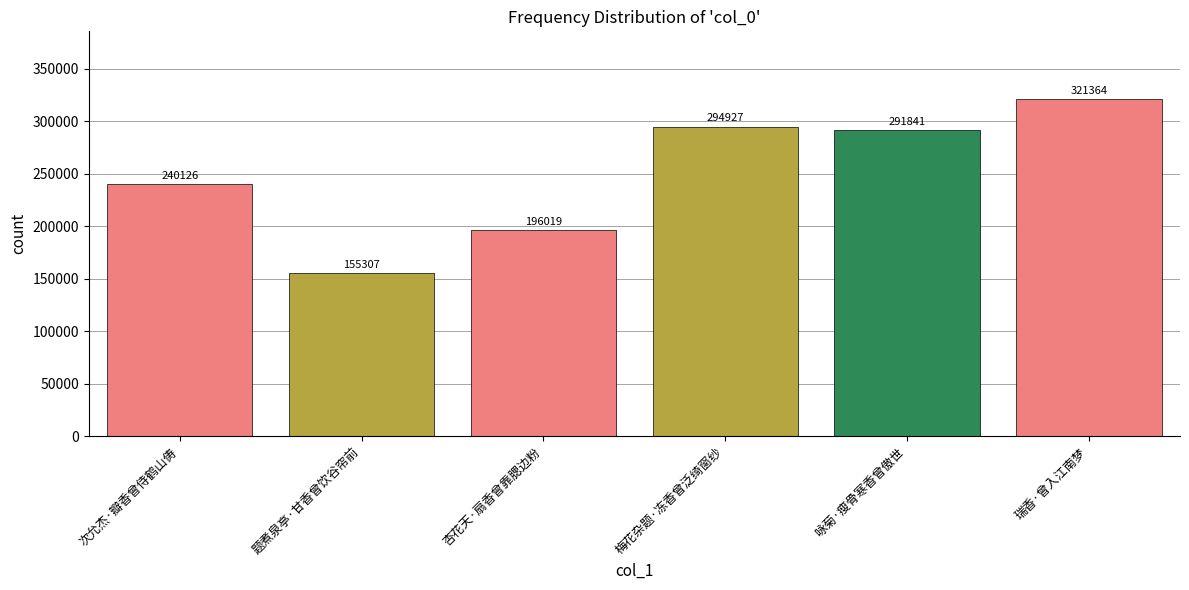

What is the sum of the values at 题煮泉亭·甘香曾饮谷帘前 and 咏菊·瘦骨寒香曾傲世?

447148